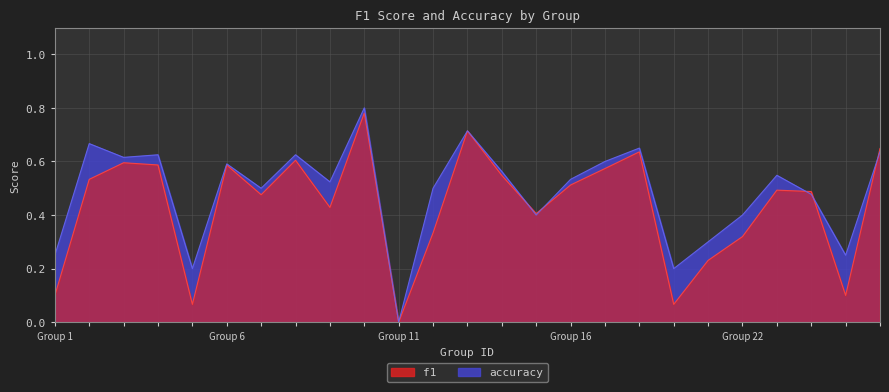

Reading left to right, transcribe all the data shown in this chart.

f1: 0.1	0.5	0.6	0.6	0.1	0.6	0.5	0.6	0.4	0.8	0.0	0.3	0.7	0.5	0.4	0.5	0.6	0.6	0.1	0.2	0.3	0.5	0.5	0.1	0.6
accuracy: 0.2	0.7	0.6	0.6	0.2	0.6	0.5	0.6	0.5	0.8	0.0	0.5	0.7	0.6	0.4	0.5	0.6	0.7	0.2	0.3	0.4	0.5	0.5	0.2	0.6